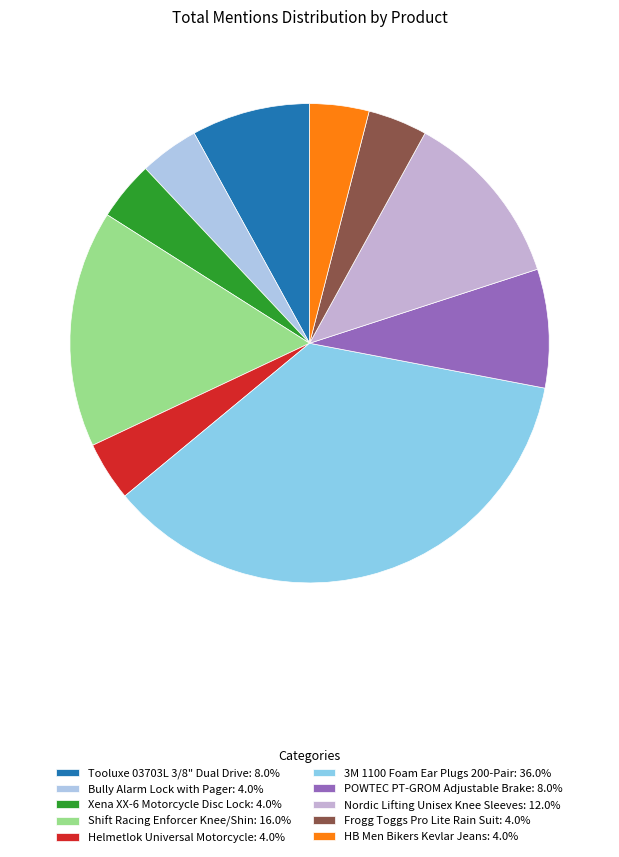

How many slices are in this pie chart?

10